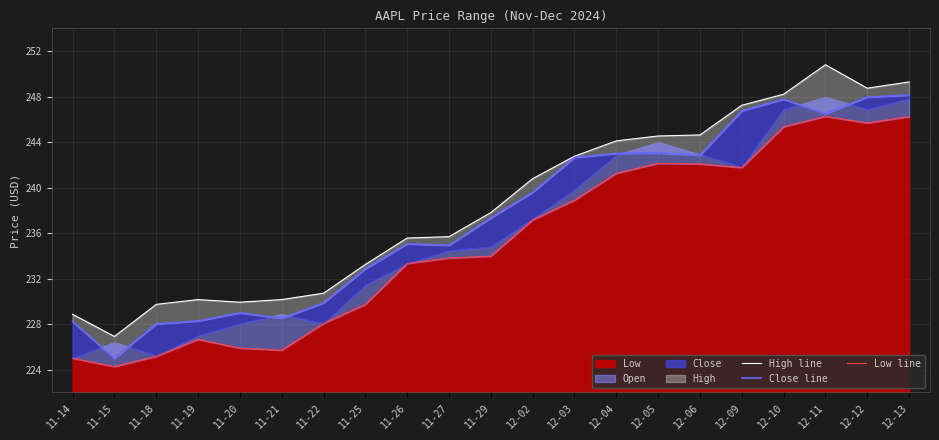

How many values in the Close line series are below 237?

10